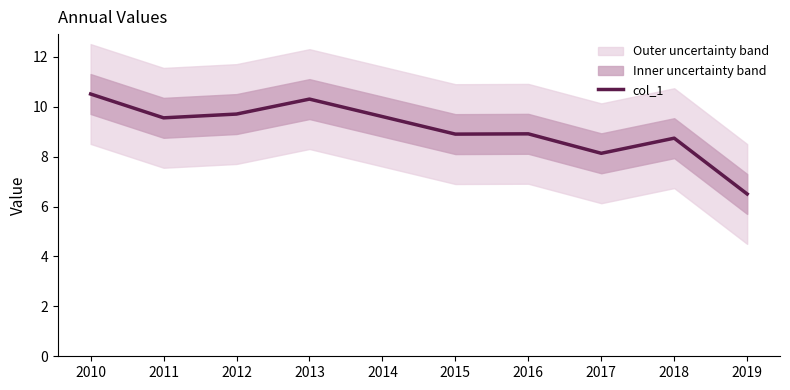

What is the approximate value at 2019?

6.5